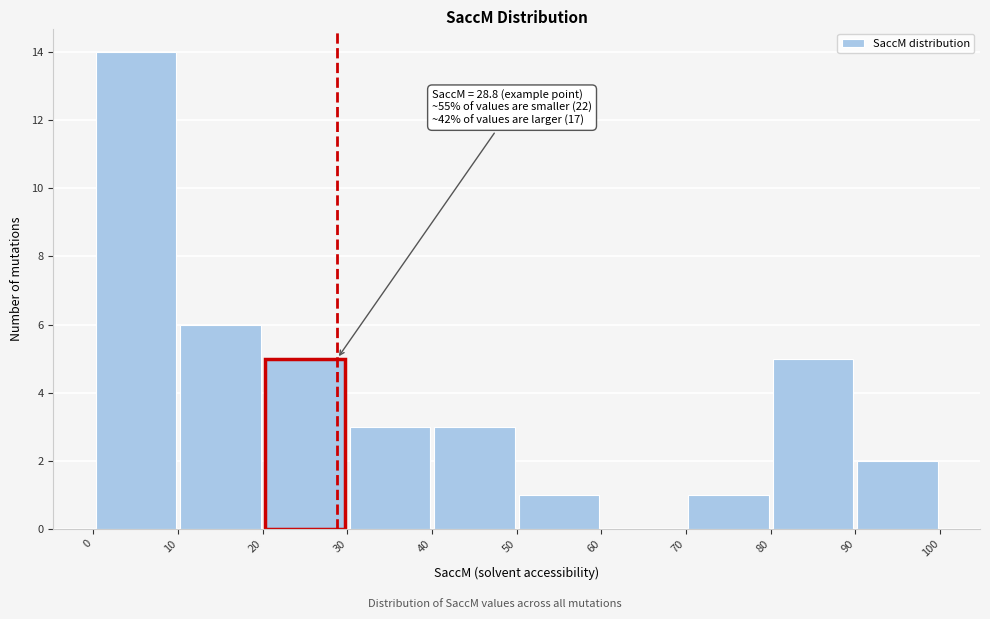

Over which range of the x-axis is the bar tallest?

0 to 10